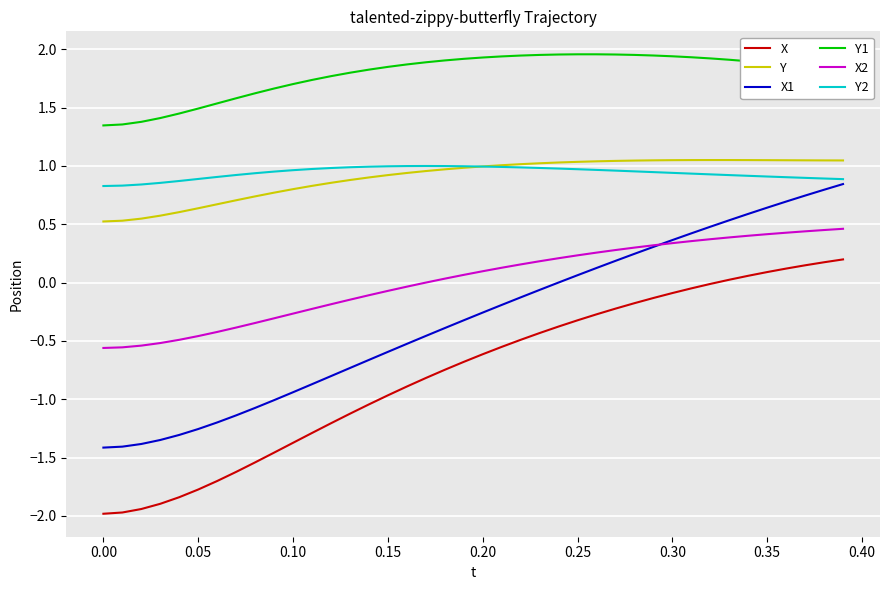

Is this an area chart (filled region under the line)?

No